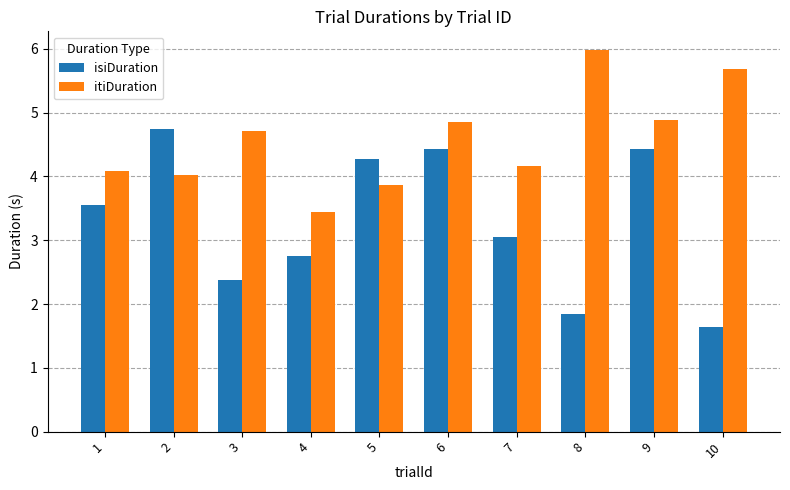

How many groups of bars are there?

10